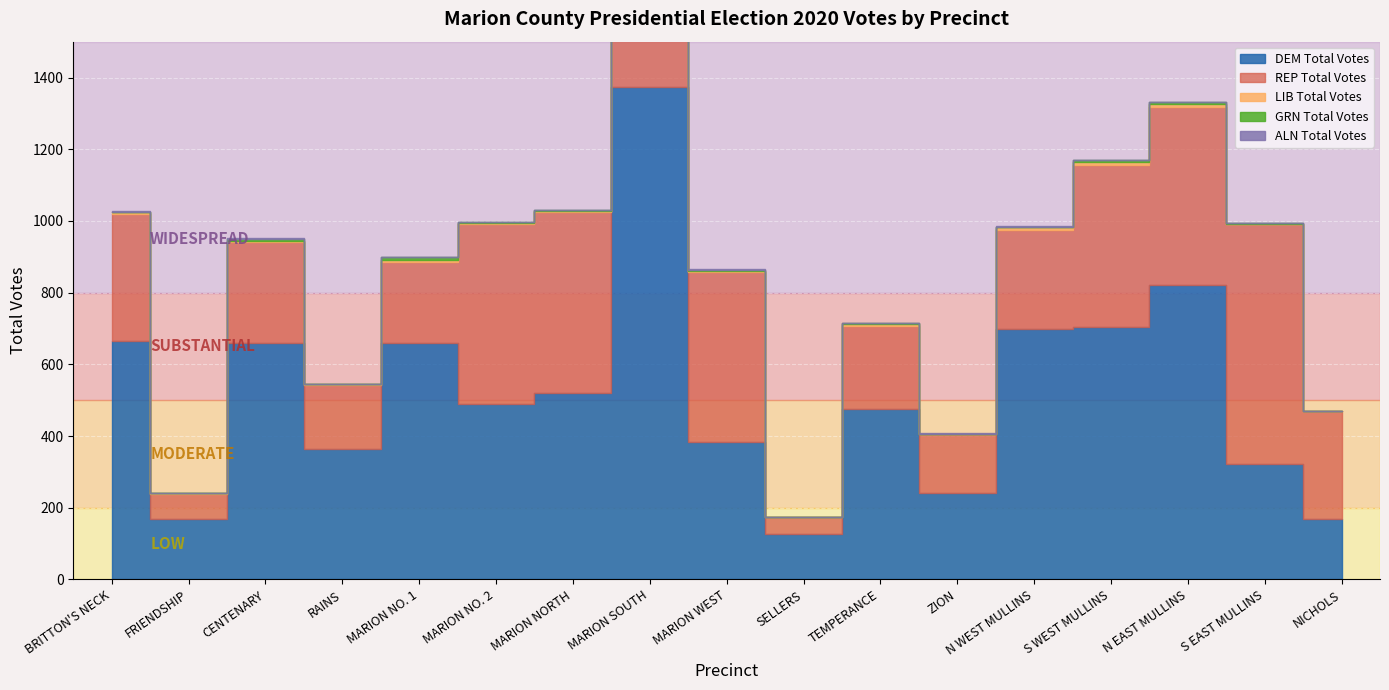

What is the difference between the maximum and minimum values in the ALN Total Votes series?

4